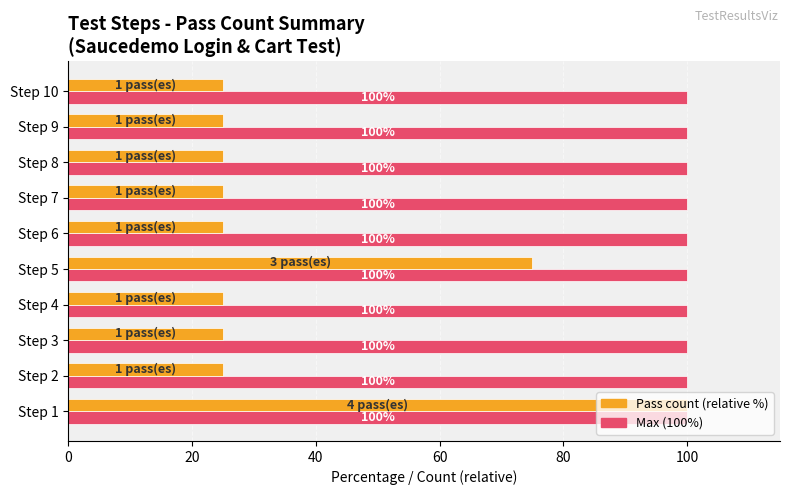

What is the greatest value displayed?

100